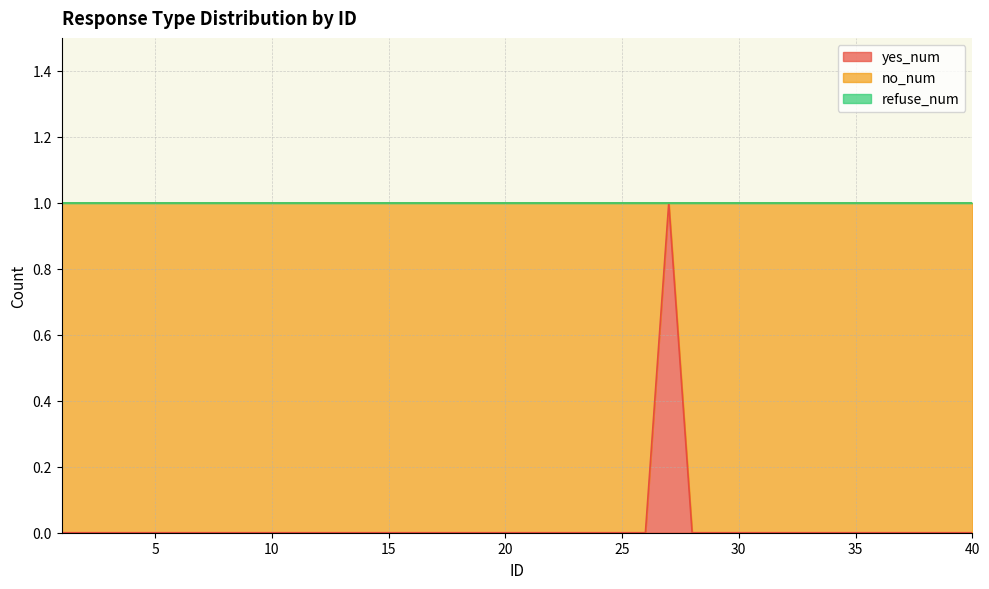

True or false: no_num and refuse_num cross at least once.

False